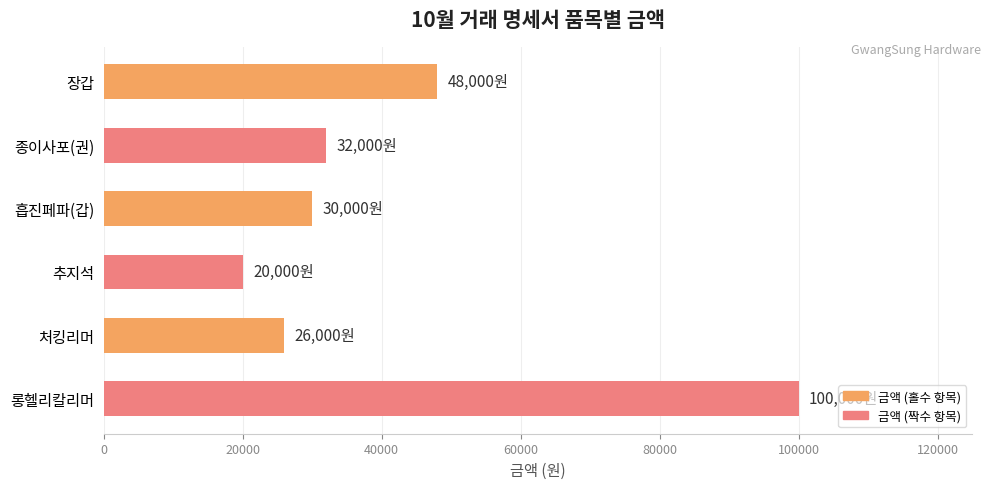

What is the value of the 1st bar from the top?

48000